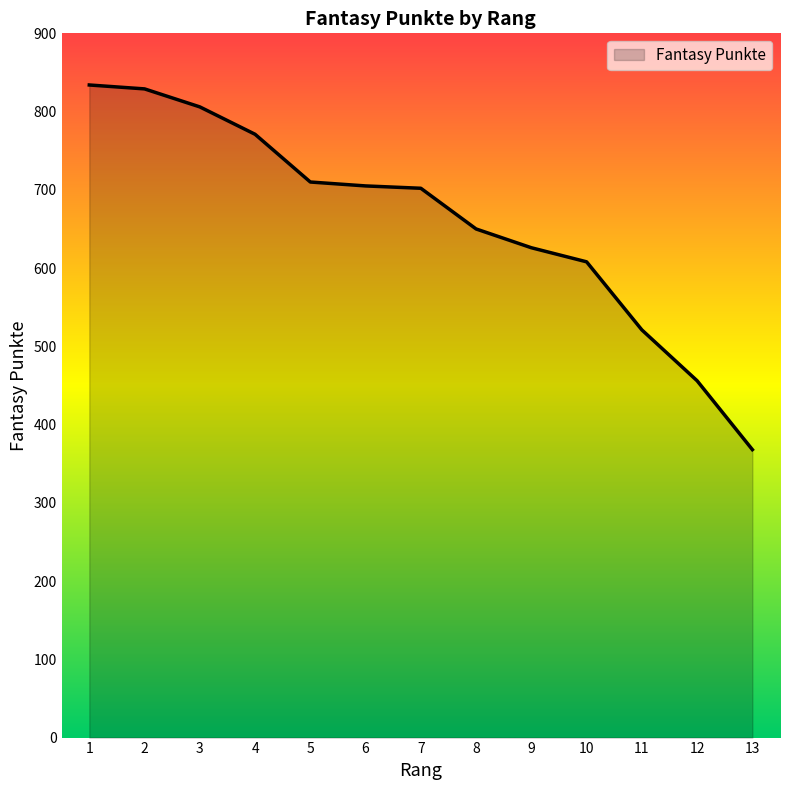

What is the maximum value shown in the chart?

834